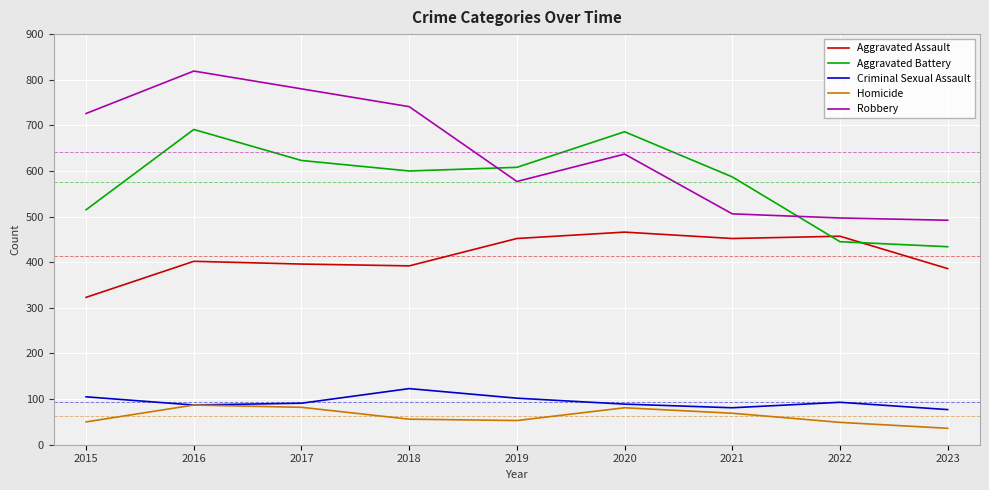

Is it true that Aggravated Battery equals 600 at 2018?

True